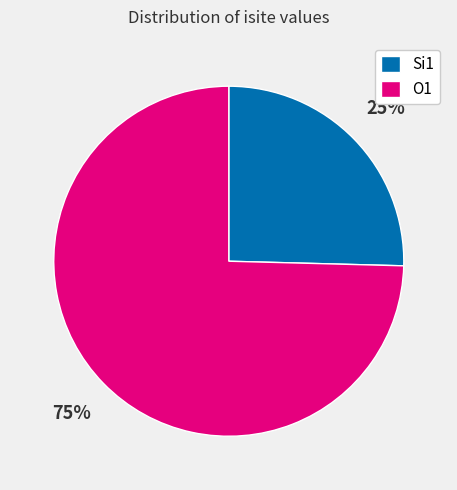

To the nearest percent, what is the average slice percentage?

50%